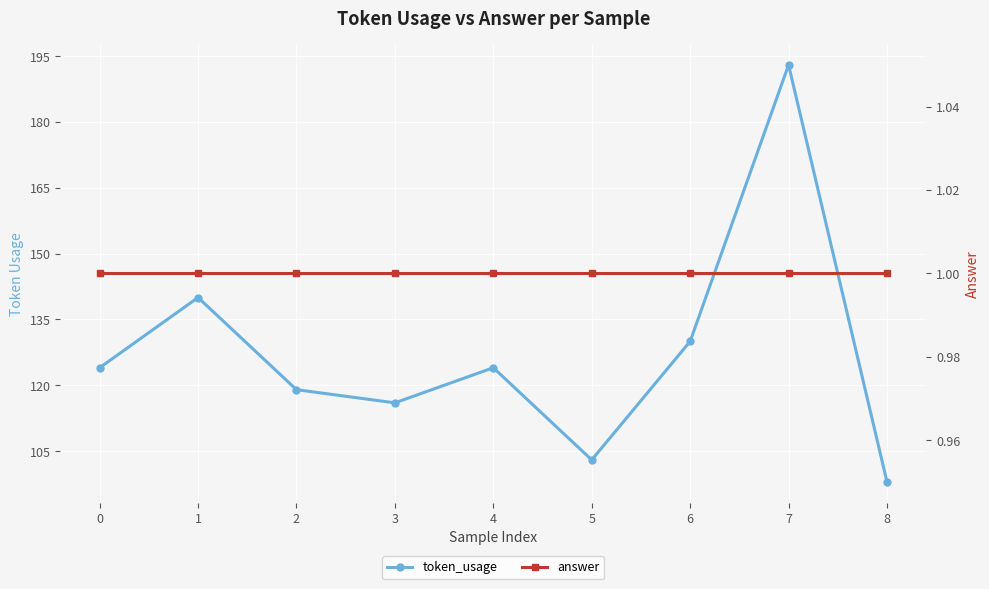

How many data points does each series have?

9